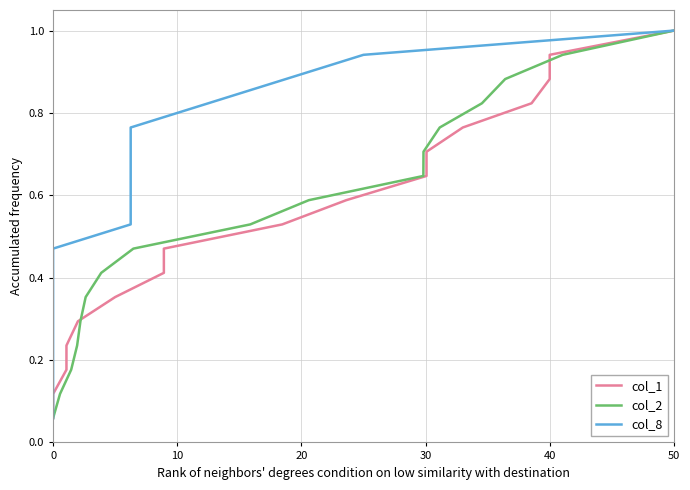

The value of col_2 at 50 is 1.0. True or false?

True